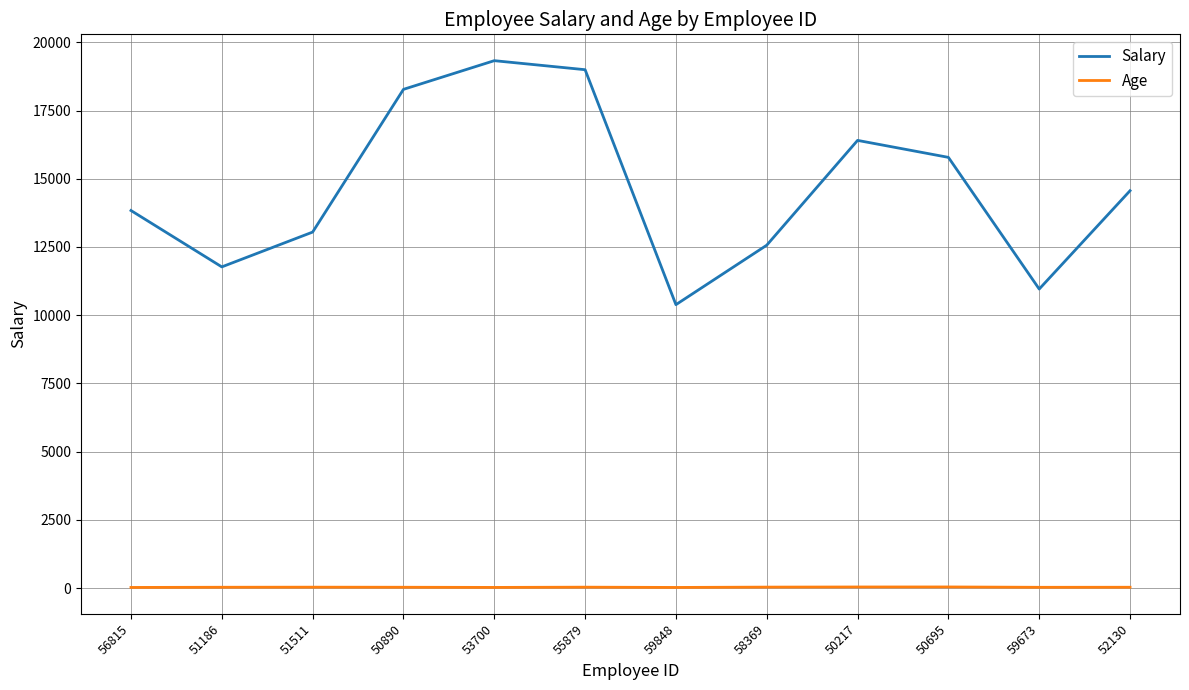

Rank the series at 58369 from highest to lowest value.

Salary, Age